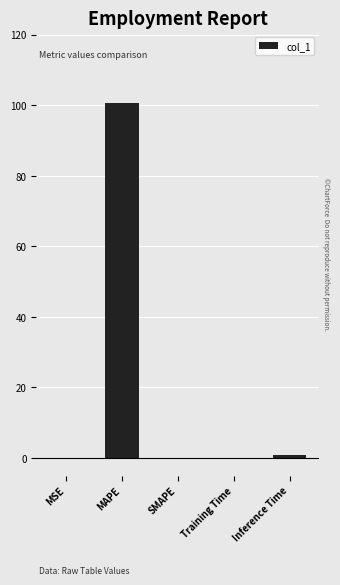

What is the change in value from MSE to MAPE?

+100.4